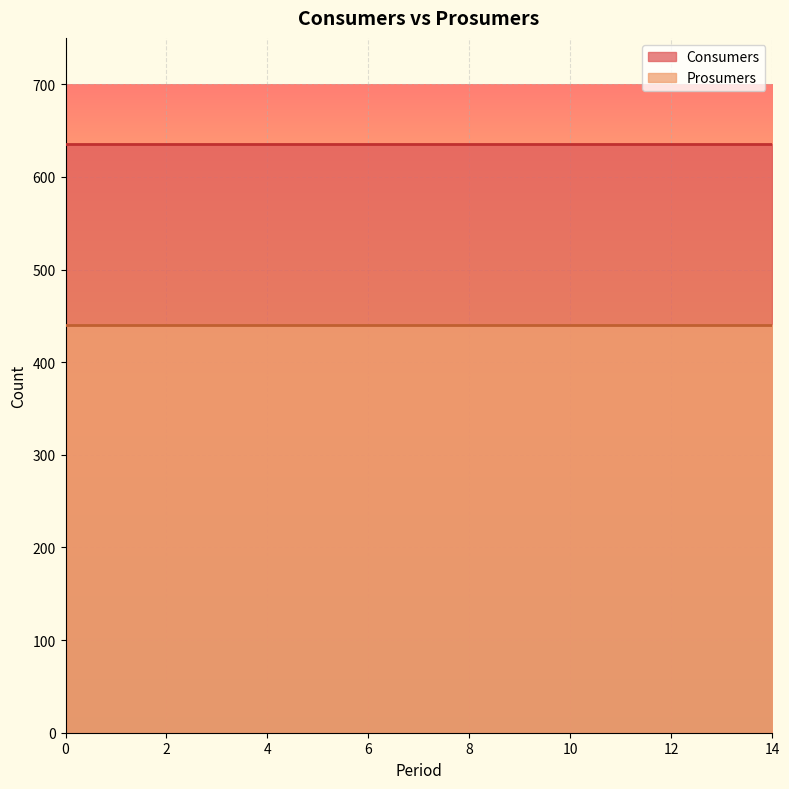

What is the value of the Prosumers point at the 11th from the left?

440